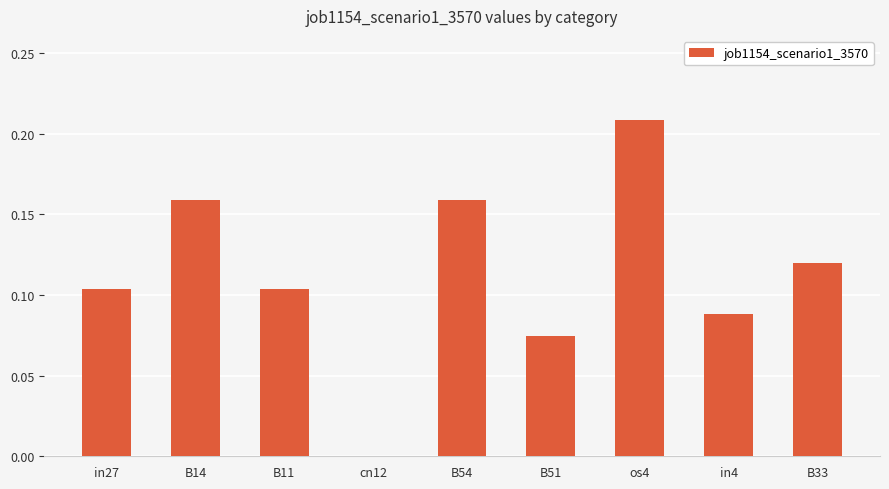

The chart shows a value of 0.0 at B33. True or false?

False